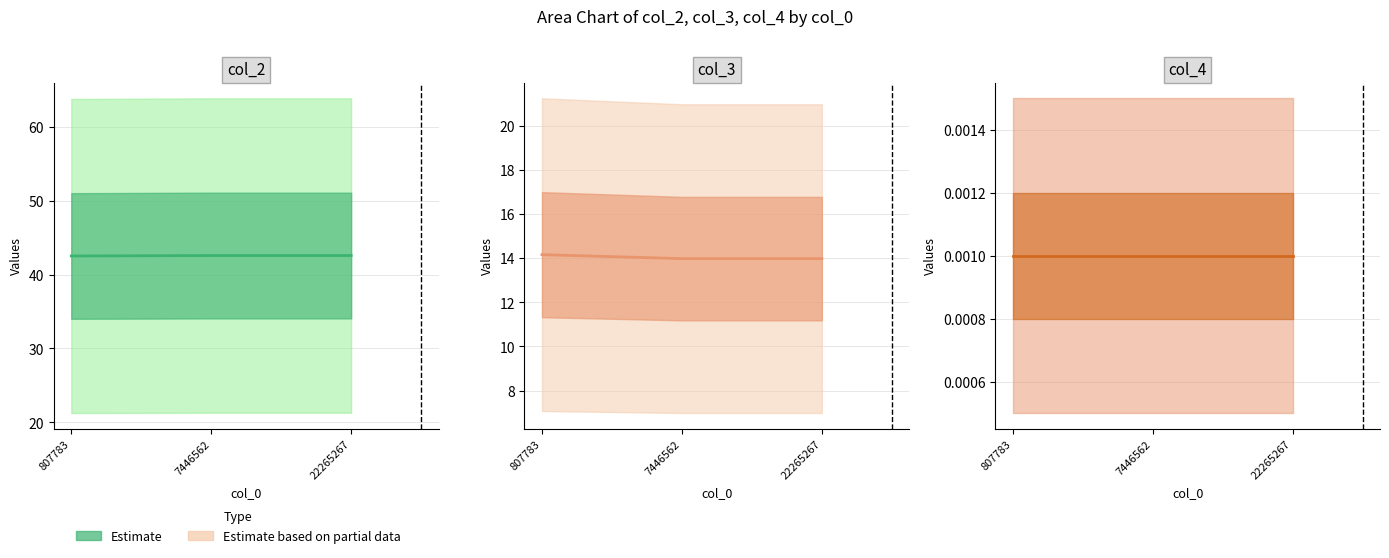

What is the sum of the col_3 values at 7446562 and 22265267?

28.0